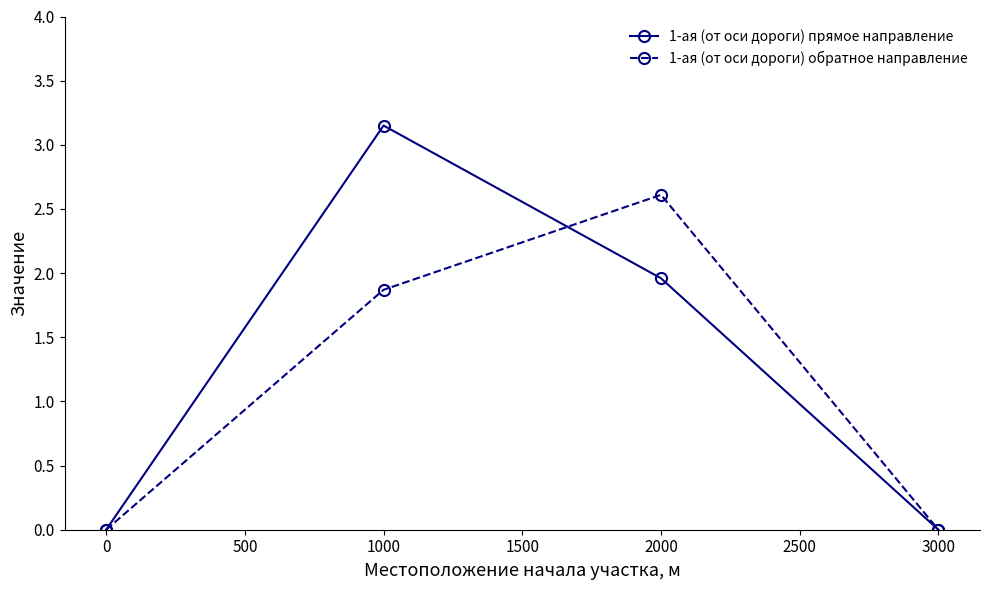

Which series has the widest spread of values?

1-ая (от оси дороги) прямое направление